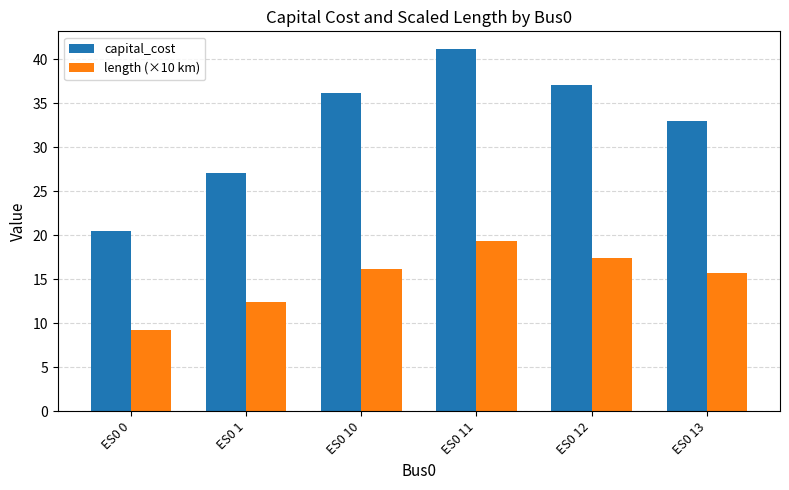

At which label does length (×10 km) reach its minimum?

ES0 0